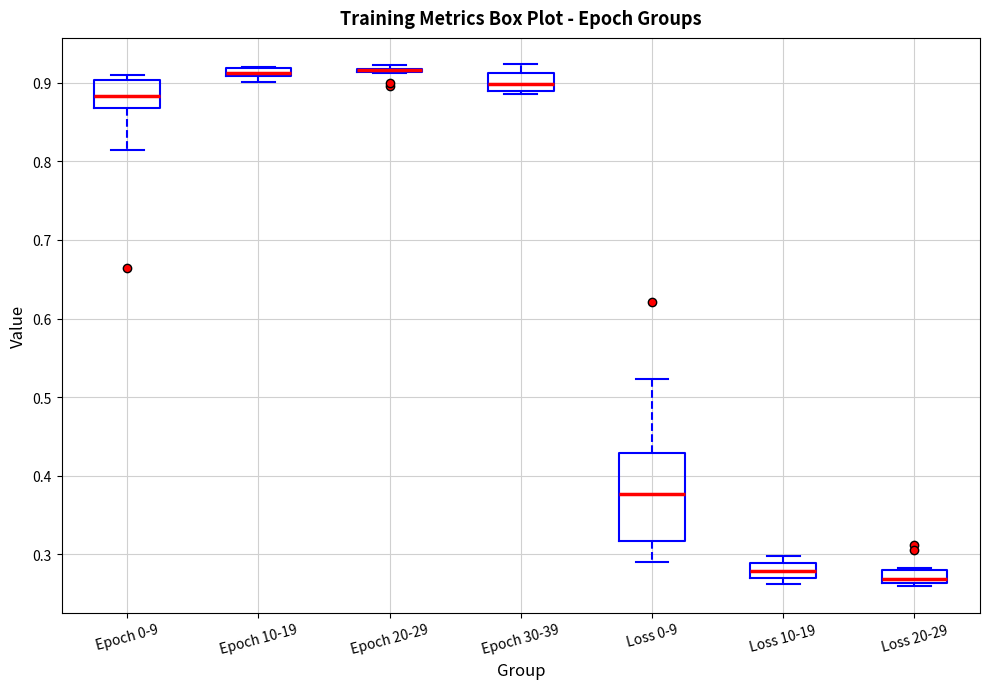

Comparing the boxes themselves (not the whiskers), which one is the tallest?

Loss 0-9